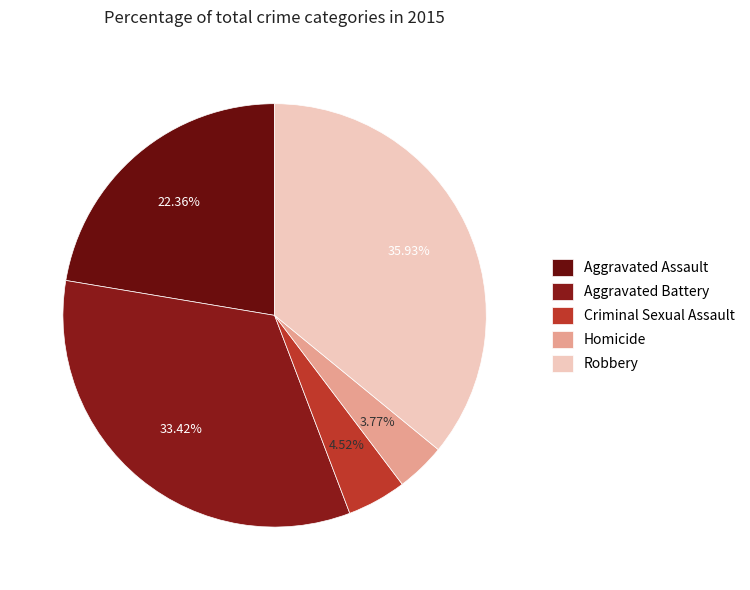

Does Criminal Sexual Assault account for over 50% of the chart?

No